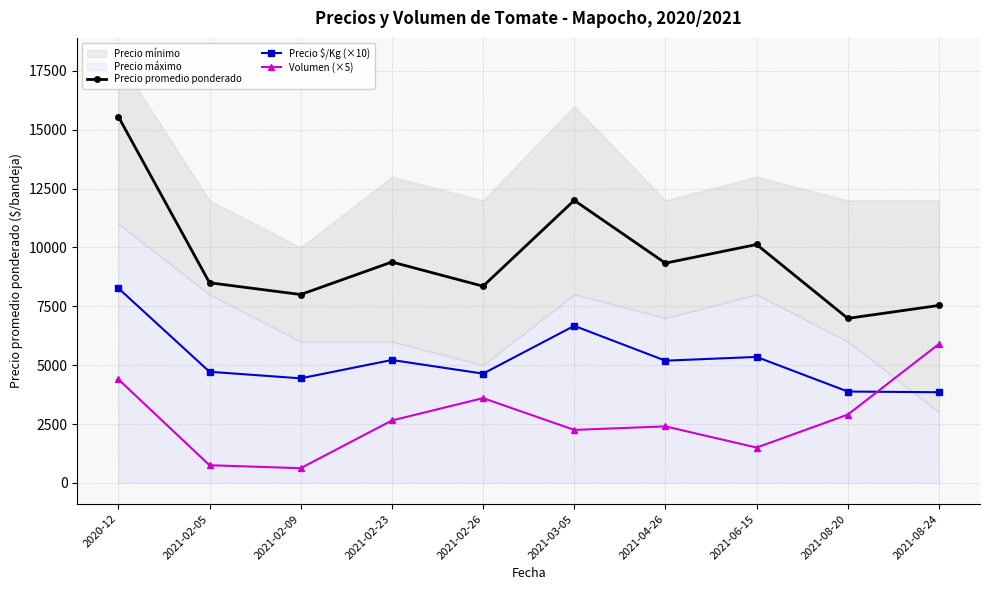

How many interior local peaks does the Precio promedio ponderado series have?

3